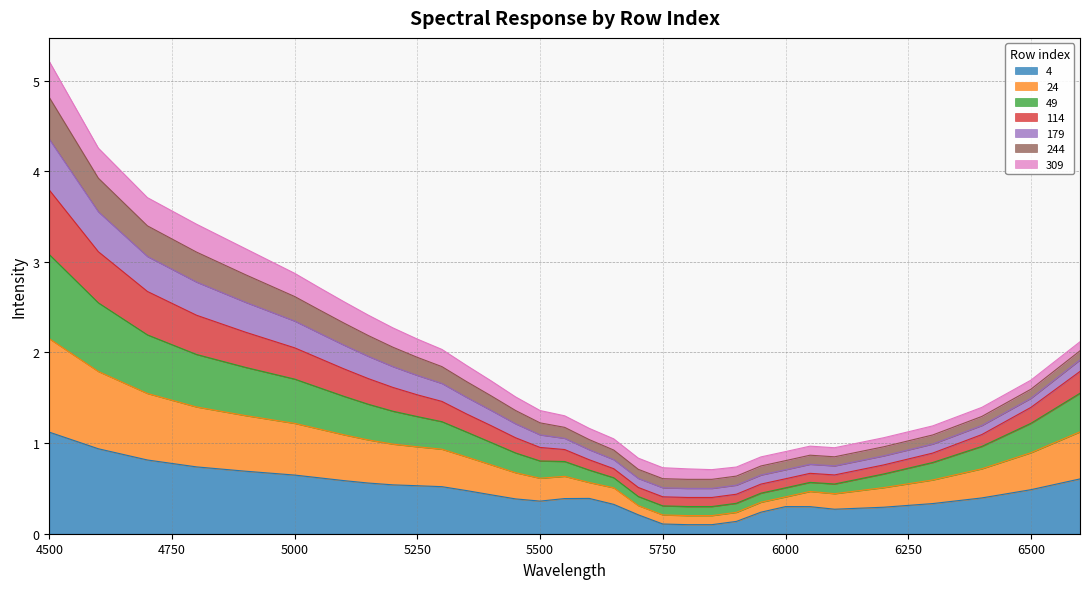

Does the chart have visible grid lines?

Yes